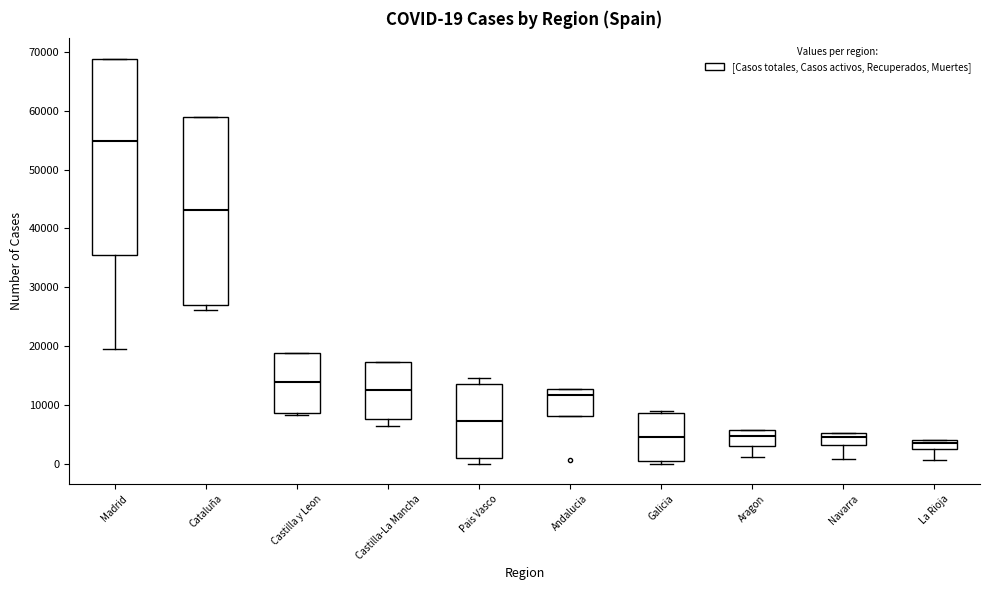

Comparing the boxes themselves (not the whiskers), which one is the tallest?

Madrid